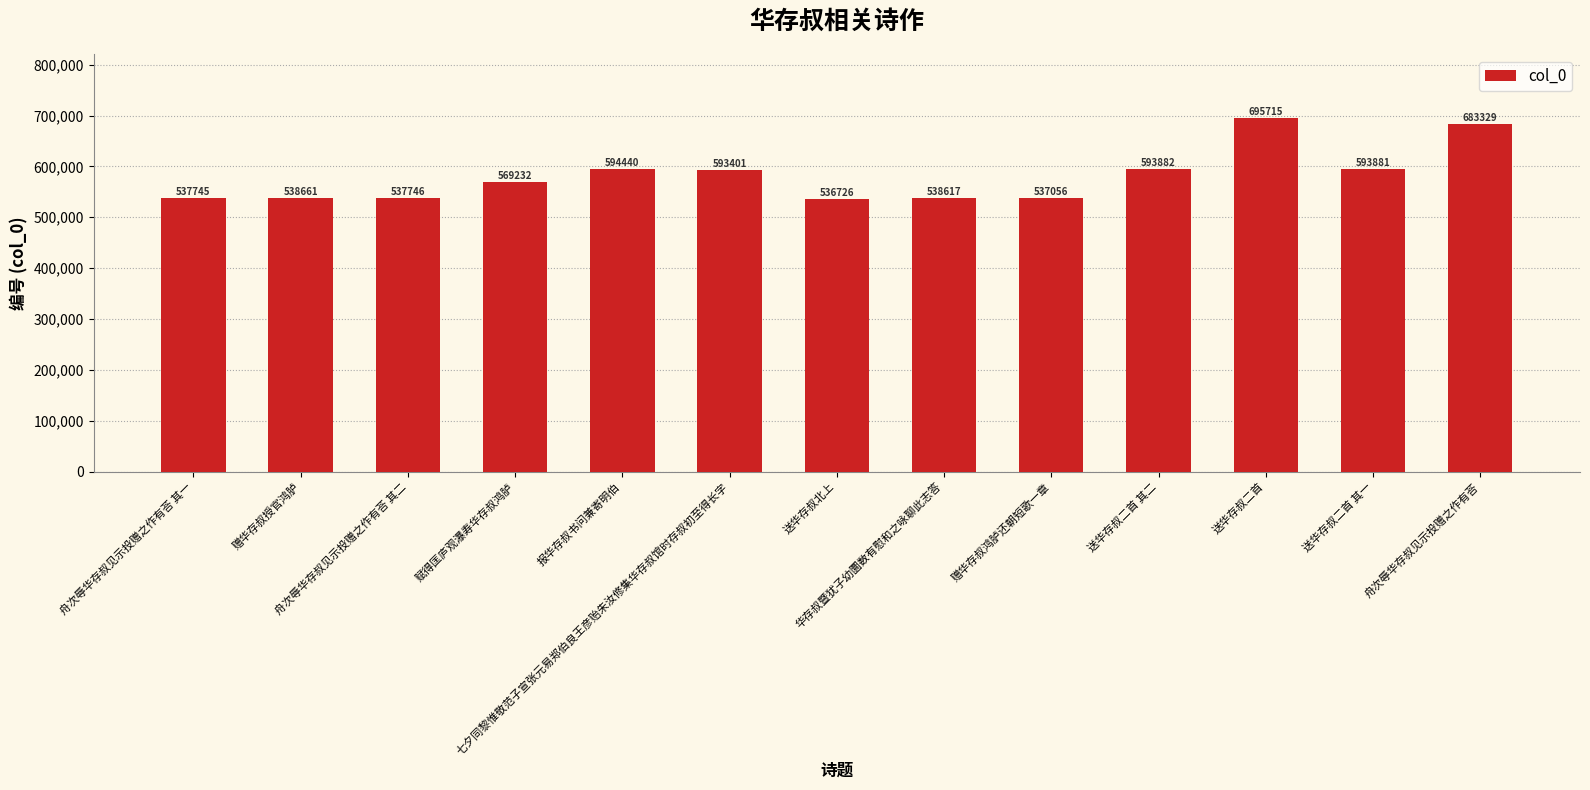

What is the sum of the values at 舟次辱华存叔见示投赠之作有荅 其一 and 赠华存叔授官鸿胪?

1076406